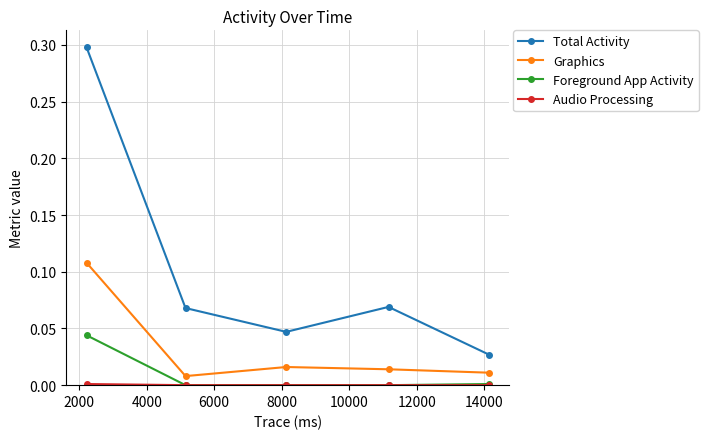

True or false: Total Activity has more than 2 interior local peaks.

False